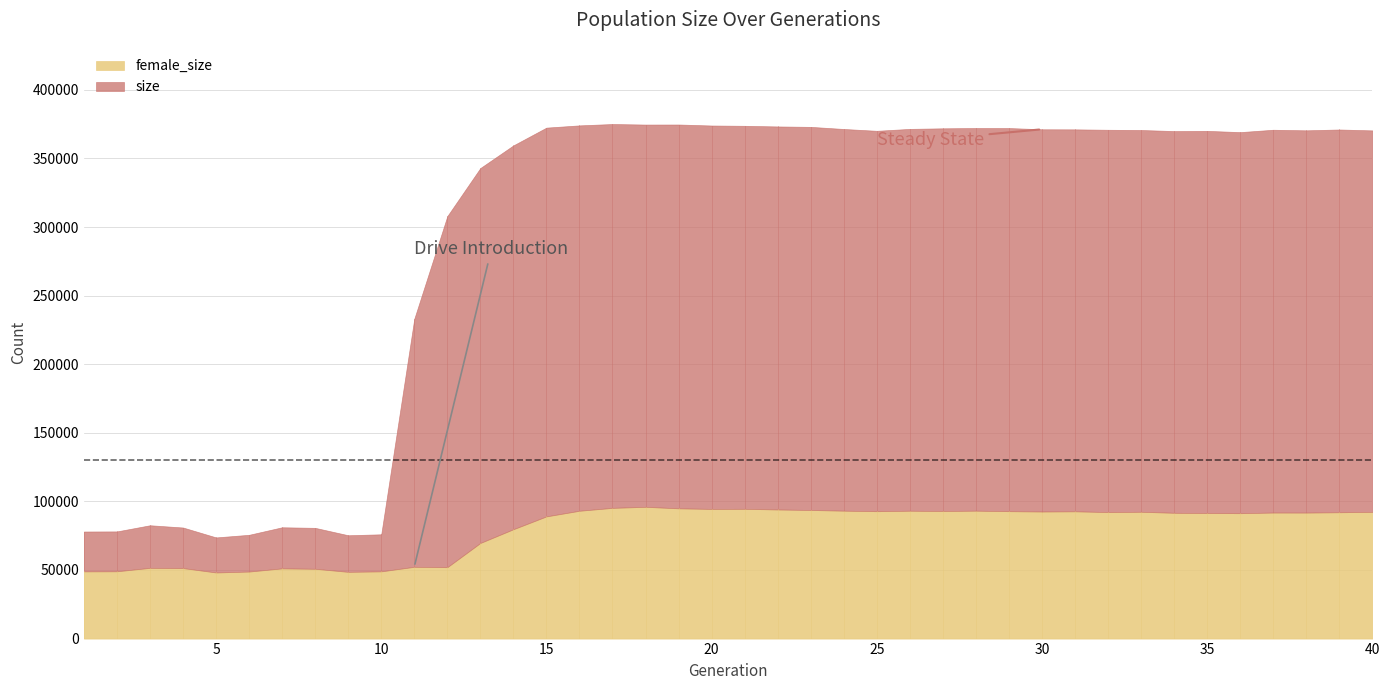

Reading left to right, what are all the values shown in this chart?

size: 78047	78120	82604	80957	73739	75649	81138	80712	75320	76012	233110	307935	342990	359500	372443	374075	375070	374680	374718	373987	373765	373300	372992	371455	370125	371518	371941	372159	372138	371236	371180	370878	370705	369933	370079	369158	370892	370475	371081	370427
female_size: 48990	49053	51553	51379	48191	48860	51181	50873	48646	49000	52313	52046	69705	79723	89070	93177	95273	96046	94932	94508	94590	94099	93737	93230	92852	93191	92990	93226	92866	92618	92763	92204	92428	91684	91518	91402	91857	91840	92081	92374